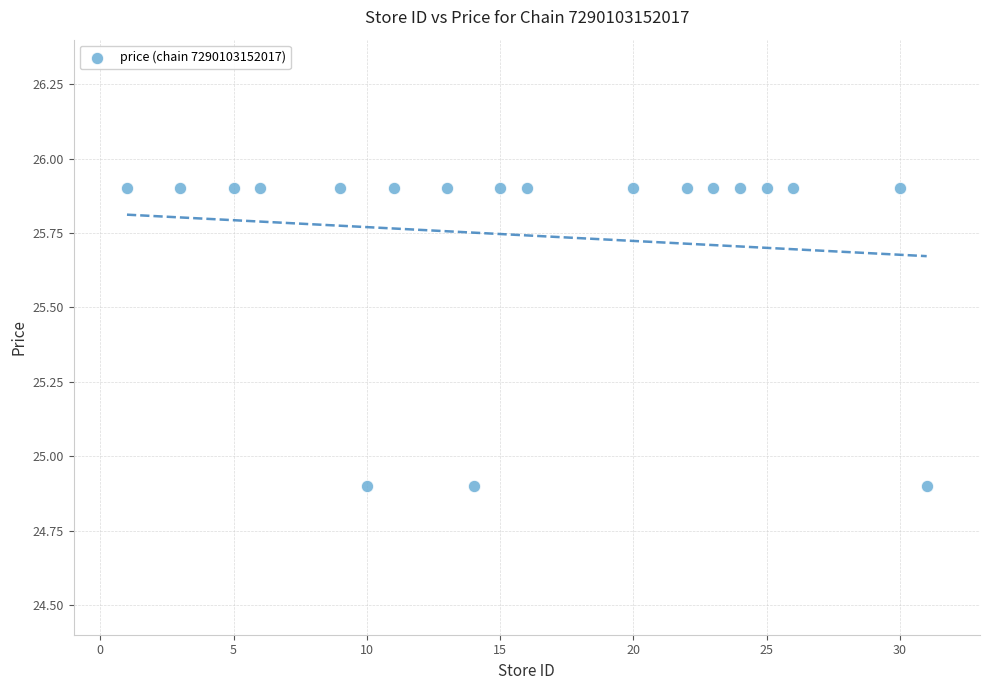

What is the range of X values (max minus min)?

30.0